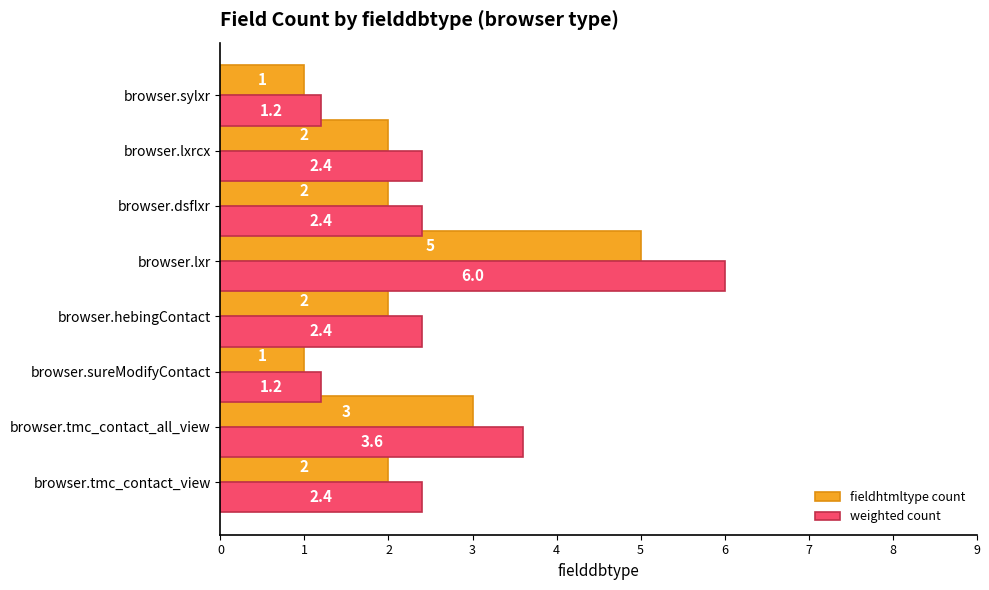

Is the value of weighted count at browser.hebingContact greater than the value of fieldhtmltype count at browser.sylxr?

Yes